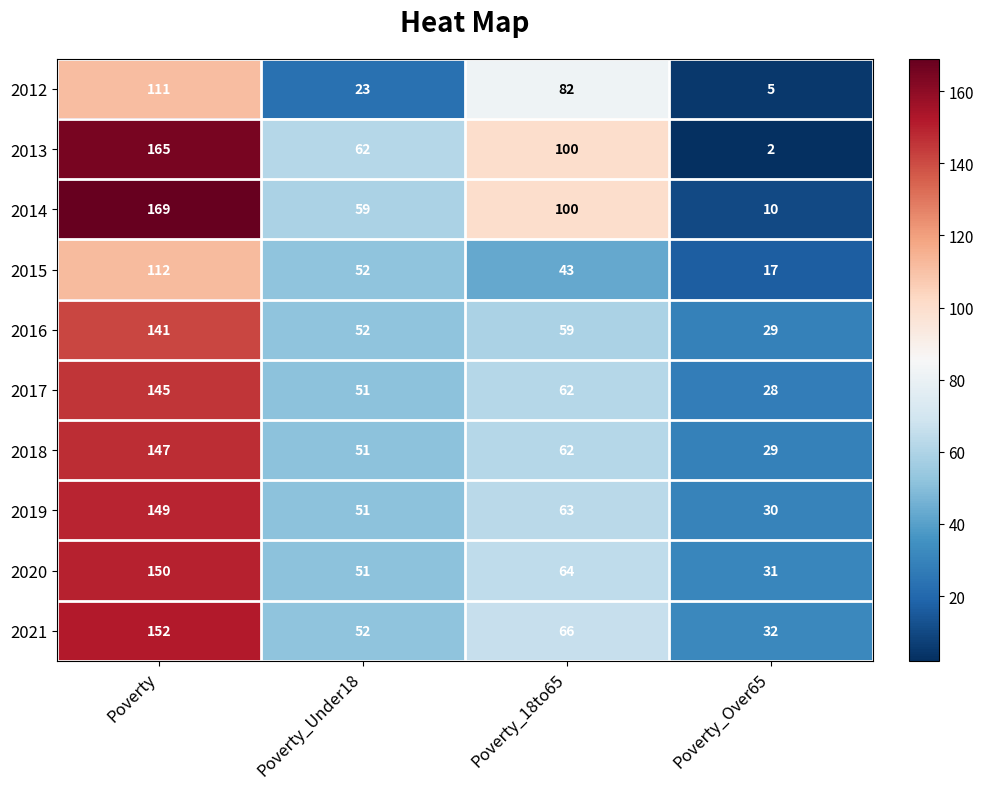

How many data points in 2014 are less than 100?

2